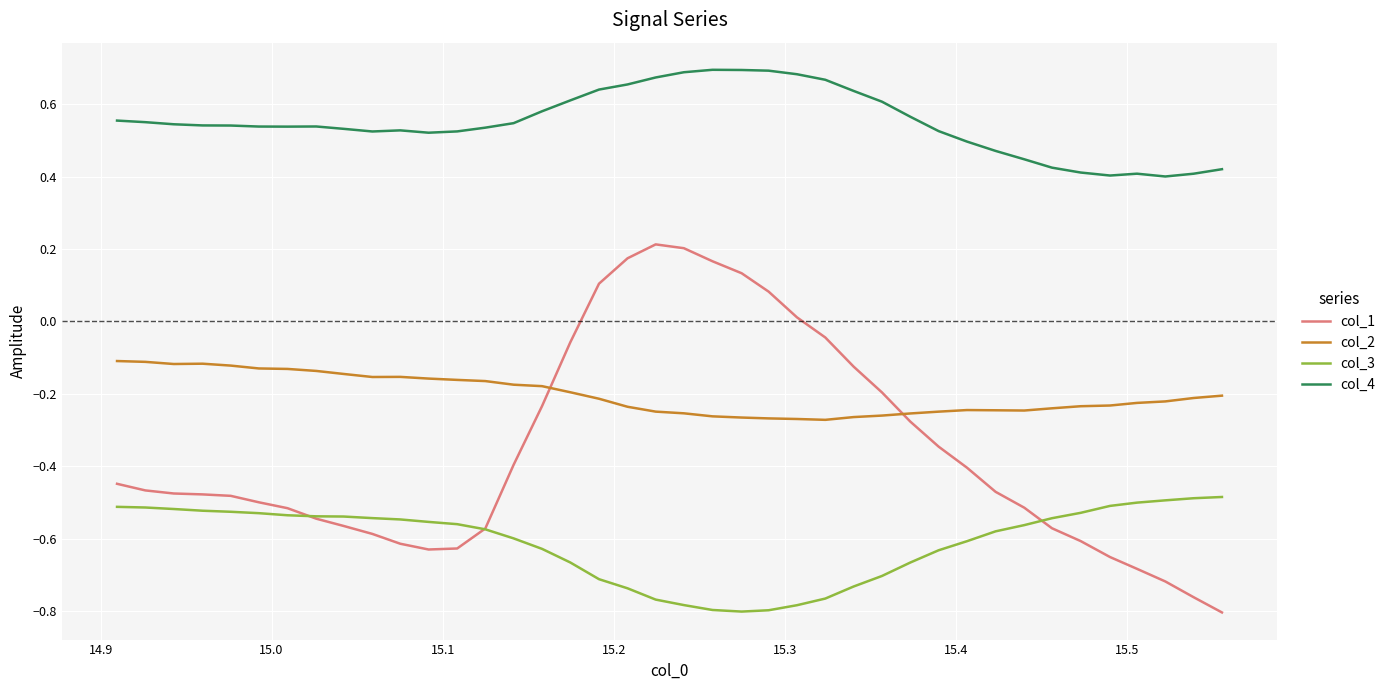

Which series has the largest total across all categories?

col_4